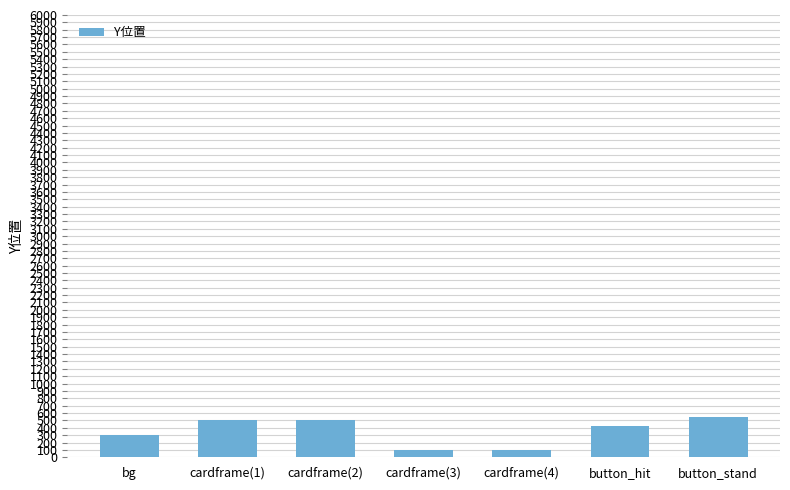

What is the sum of the values at button_stand and bg?

840